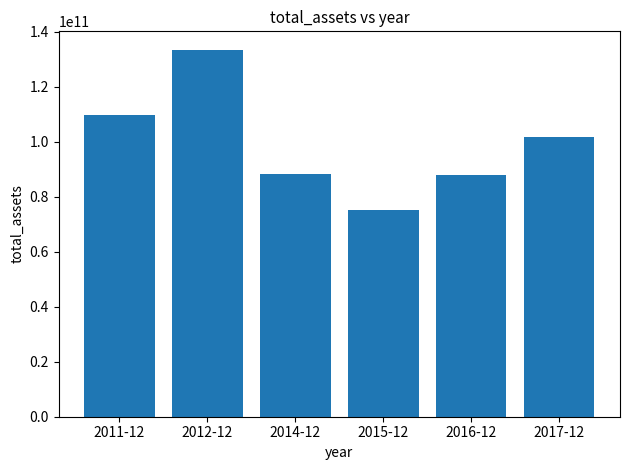

The value at 2014-12 is 88355367000. True or false?

True